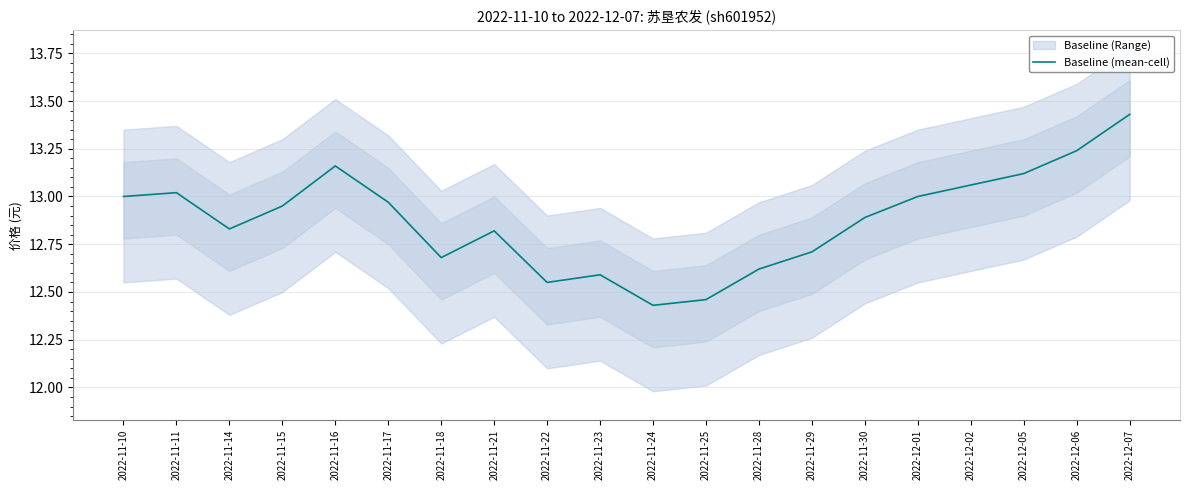

Is this an area chart (filled region under the line)?

No